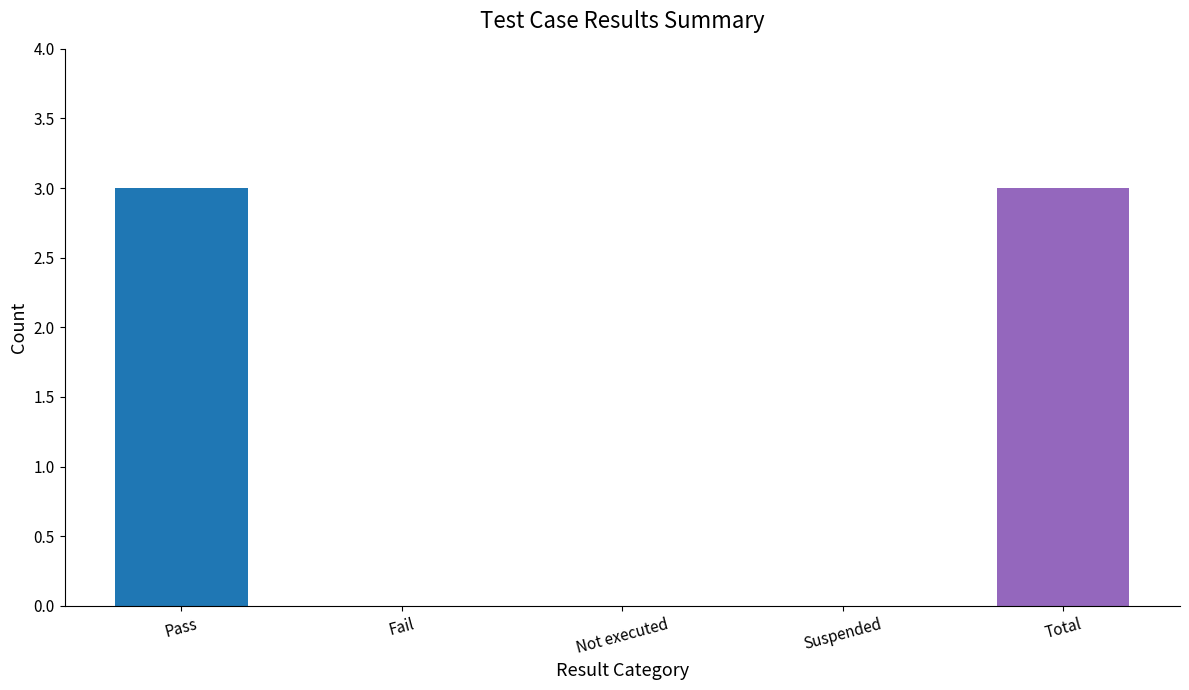

The chart shows a value of 3 at Total. True or false?

True